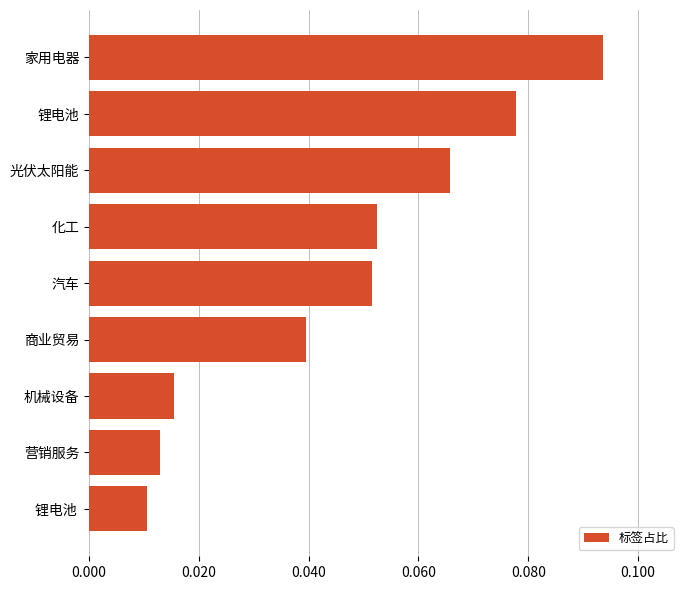

Does the chart contain any negative values?

No